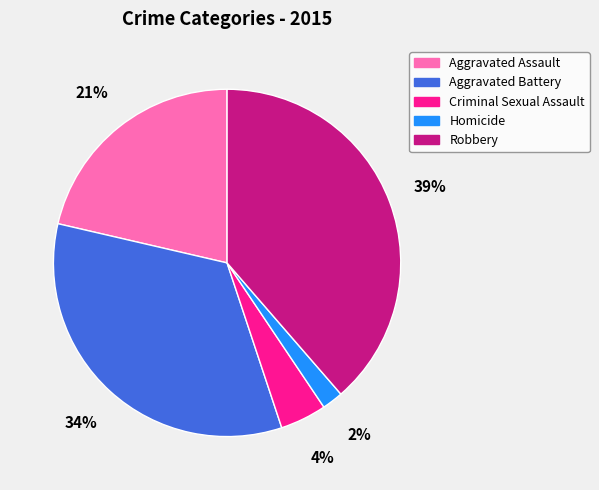

Between Robbery and Criminal Sexual Assault, which is larger?

Robbery